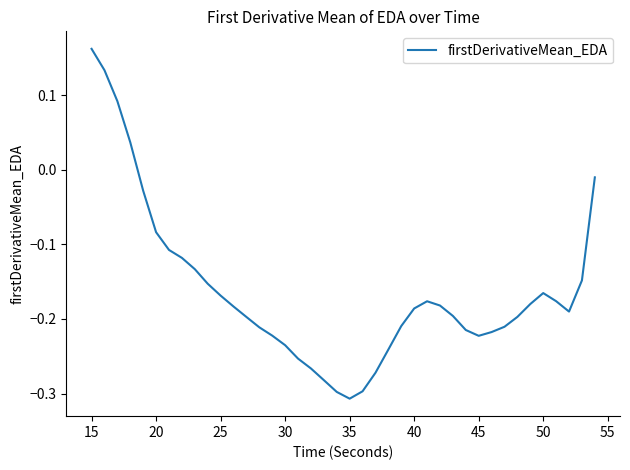

What is the difference between the maximum and minimum values?

0.5